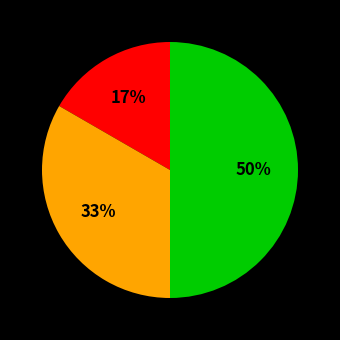

To the nearest percent, what is the average slice percentage?

33%